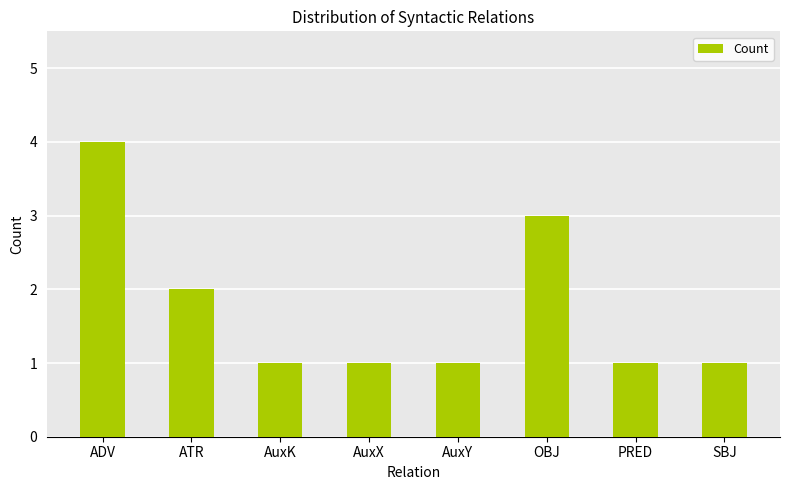

Reading left to right, what are all the values shown in this chart?

ADV=4	ATR=2	AuxK=1	AuxX=1	AuxY=1	OBJ=3	PRED=1	SBJ=1